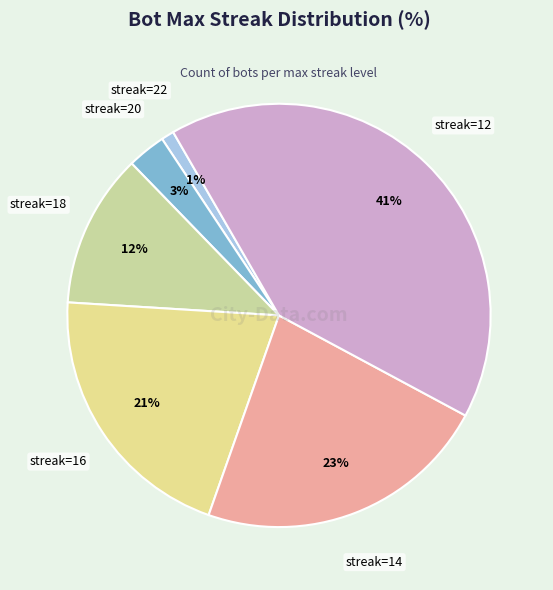

Rank the categories by value from highest to lowest.

streak=12, streak=14, streak=16, streak=18, streak=20, streak=22